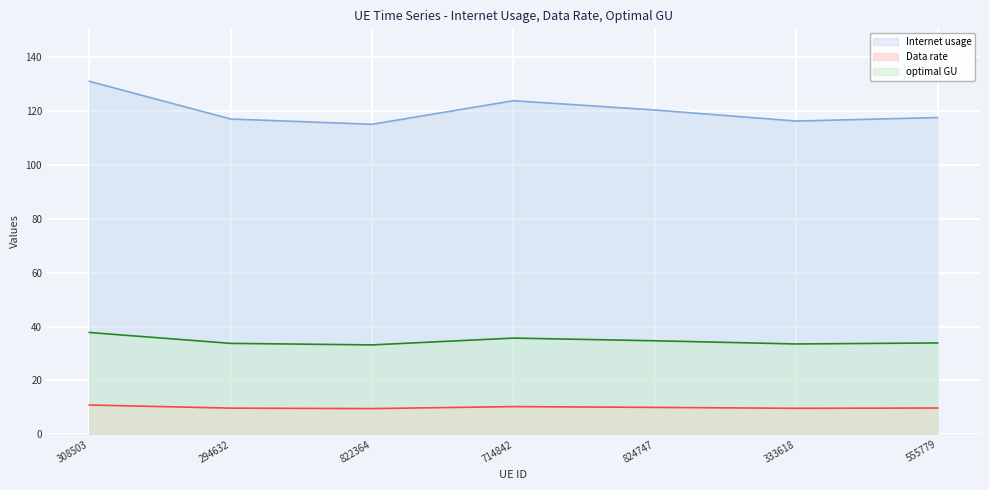

True or false: optimal GU has more than 2 points higher than both neighbors.

False